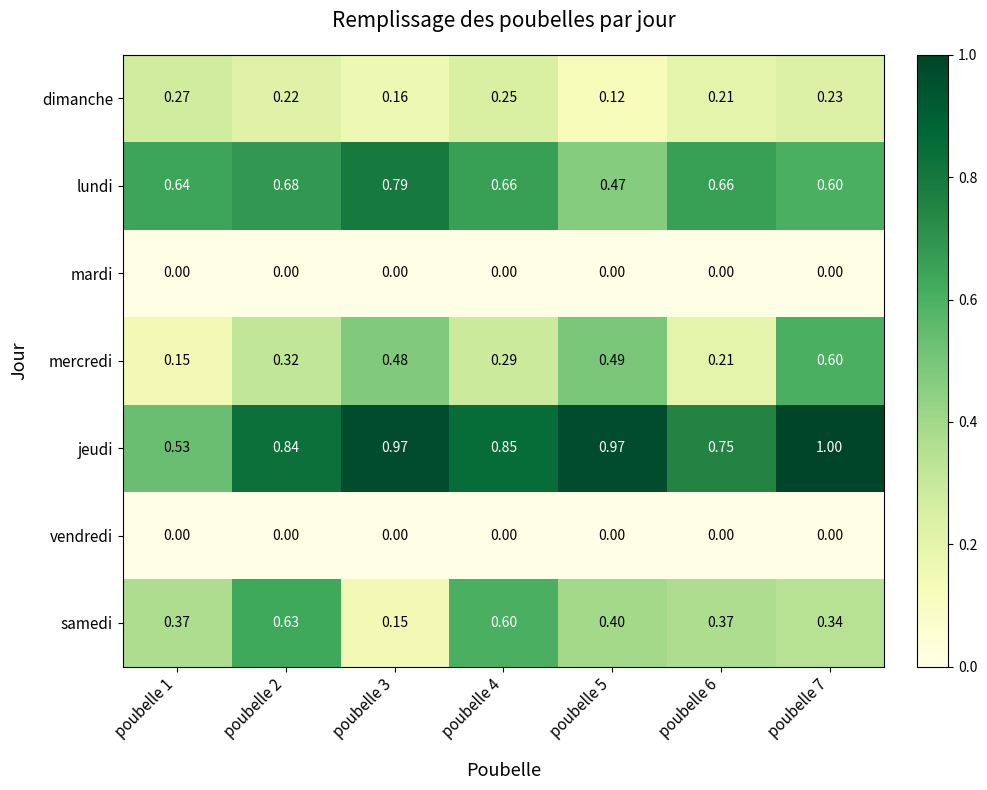

Between poubelle 1 and poubelle 3, which series saw the biggest shift?

jeudi